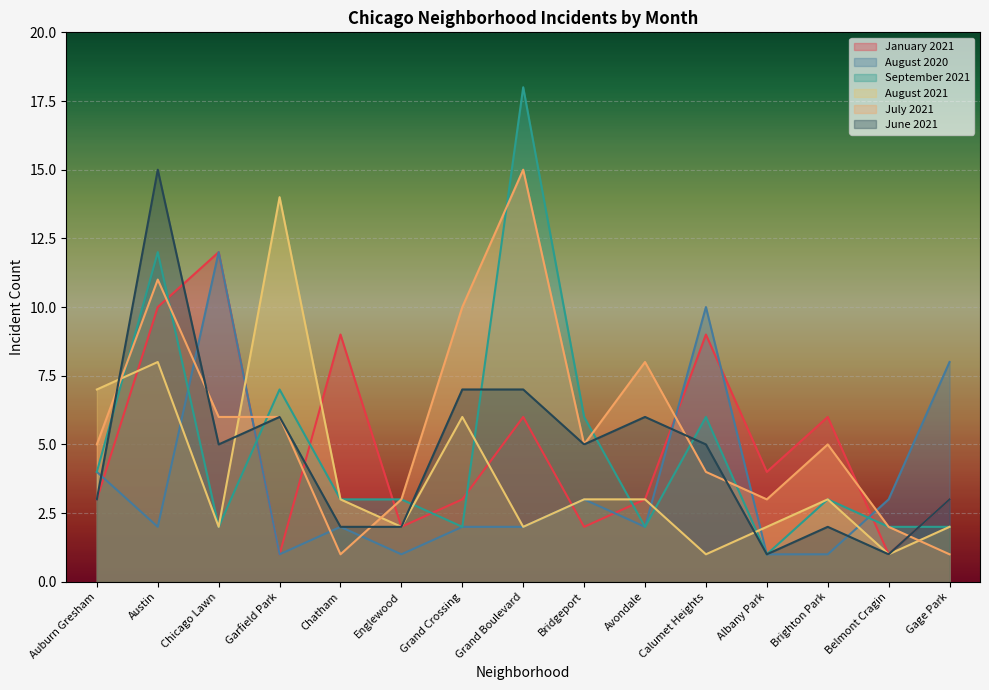

Does the chart display data point markers on the line(s)?

No